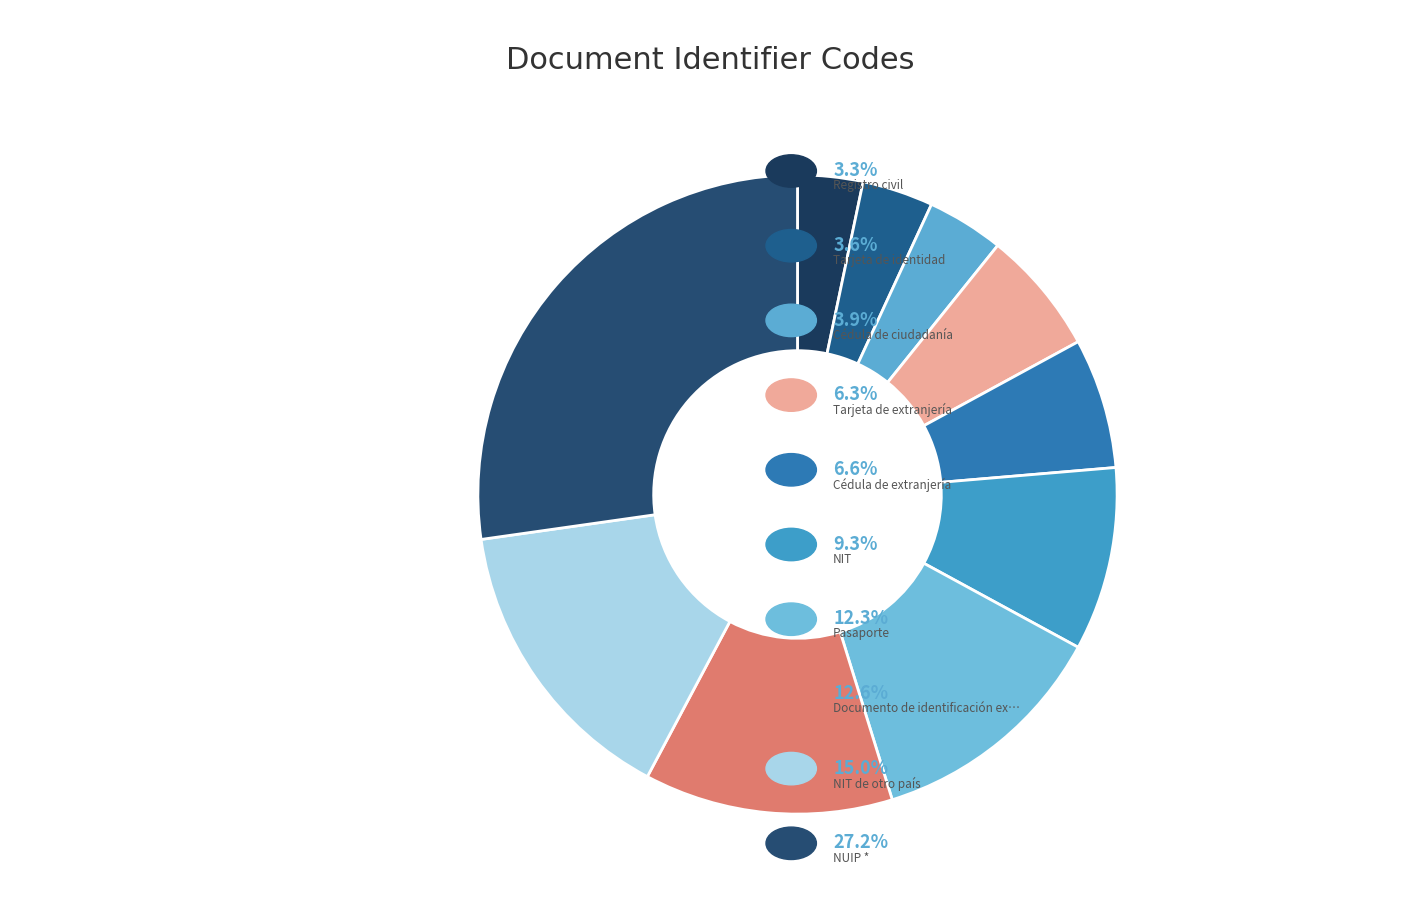

Count the number of slices in the pie.

10